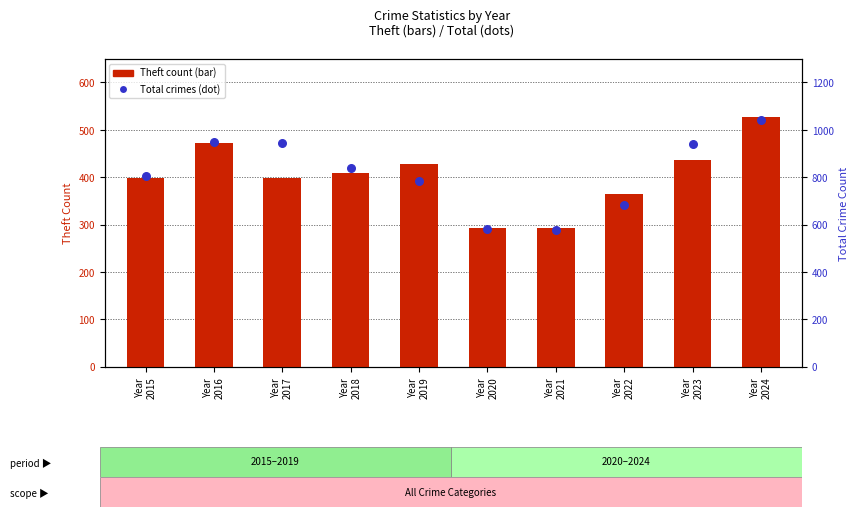

Which series reaches the minimum Y coordinate?

Theft